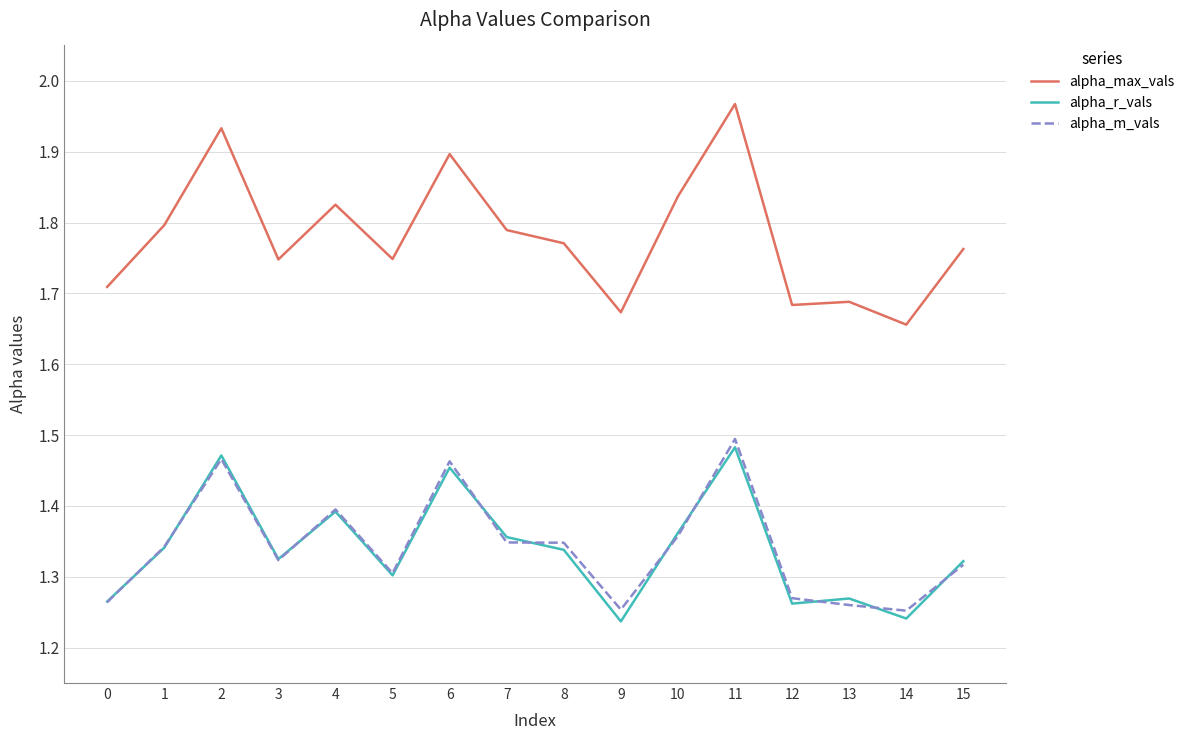

How many lines are shown in the chart?

3